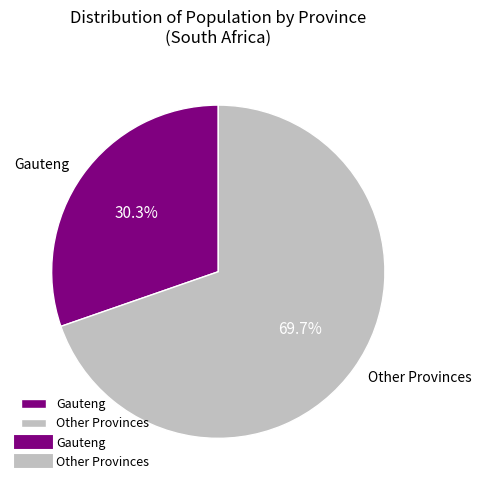

To the nearest percent, what is the average slice percentage?

50%